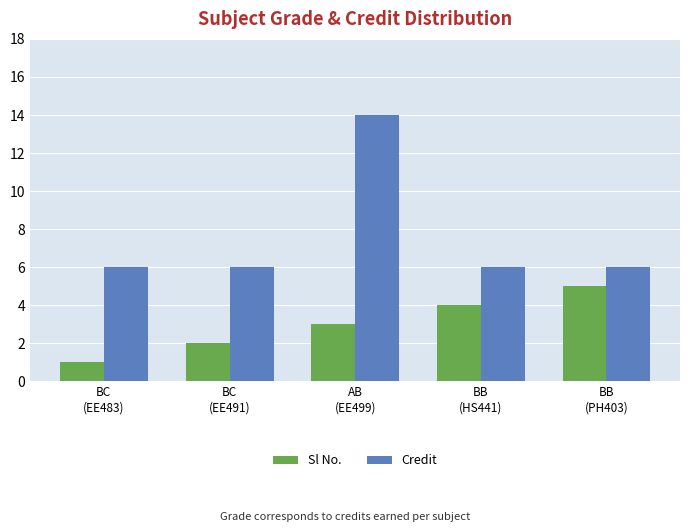

Which category has the highest value in the Sl No. series?

BB
(PH403)